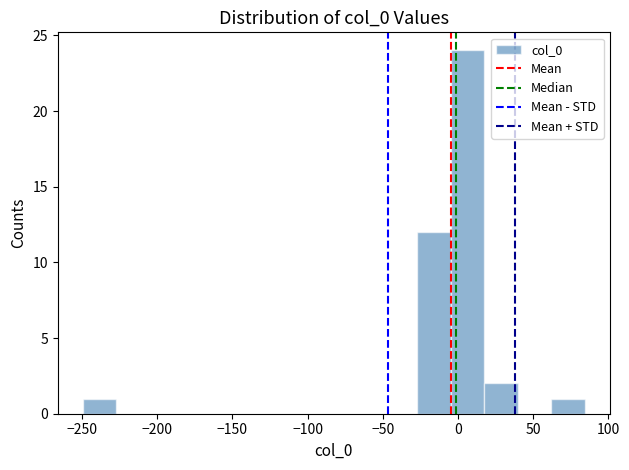

Reading left to right, list every bar in this chart as the range it spans on the x-axis followed by its height. Neither the bar edges nor the heights are printed on the chart, so give them approximately, as read against the axes.

-250 to -225: 1
-225 to -205: 0
-205 to -185: 0
-185 to -160: 0
-160 to -140: 0
-140 to -115: 0
-115 to -95: 0
-95 to -70: 0
-70 to -50: 0
-50 to -25: 0
-25 to -5: 12
-5 to 20: 24
20 to 40: 2
40 to 60: 0
60 to 85: 1